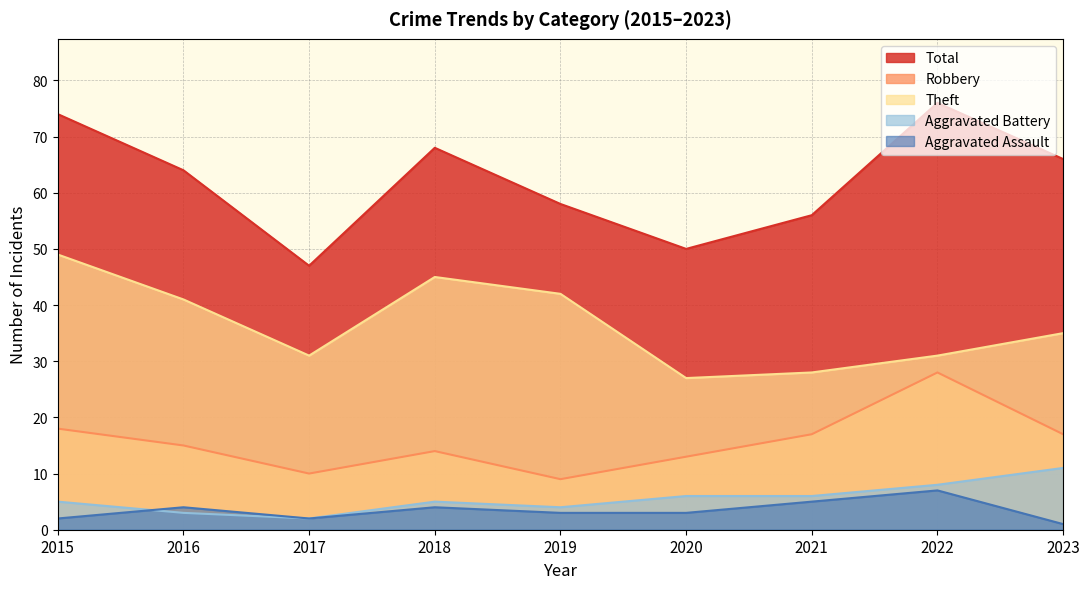

At how many categories does at least one series exceed 48?

8